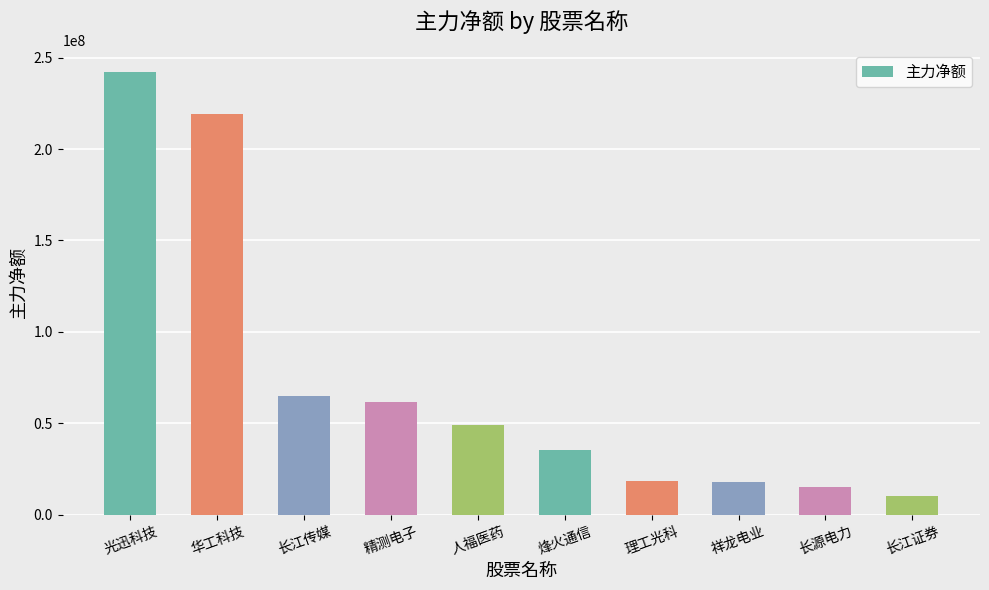

What position from the right is 祥龙电业?

3